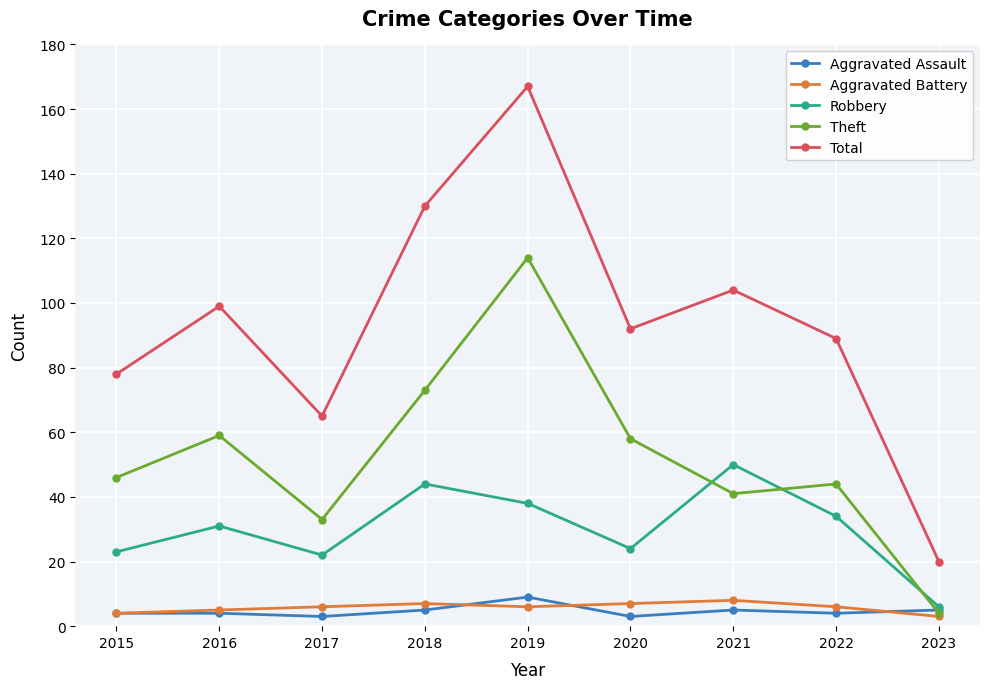

What is the smallest value displayed?

3